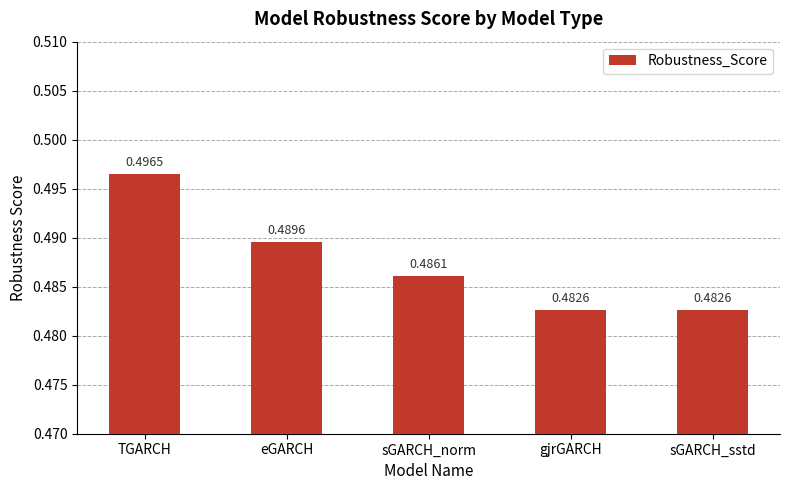

What is the label of the 2nd bar from the left?

eGARCH